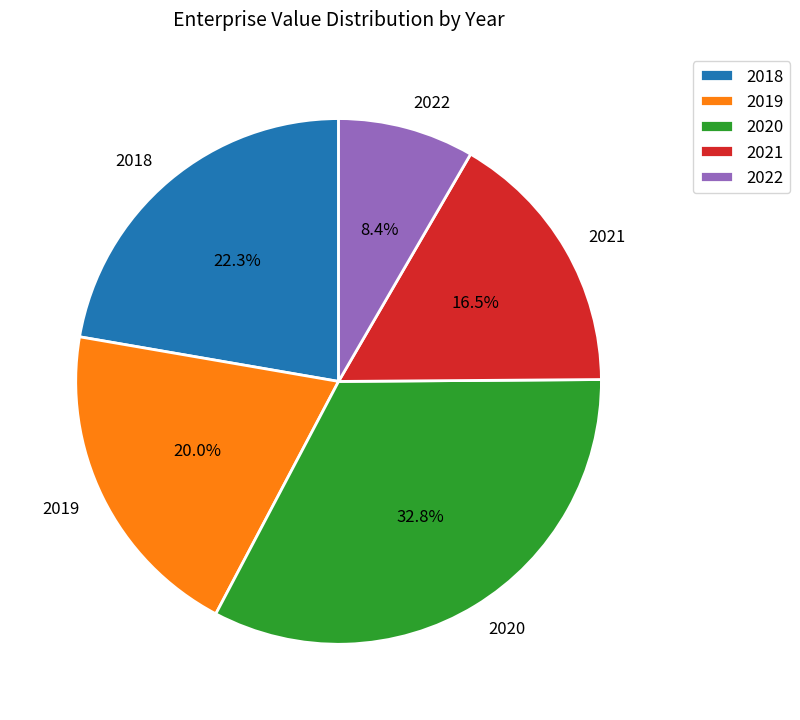

How many segments does this pie chart have?

5